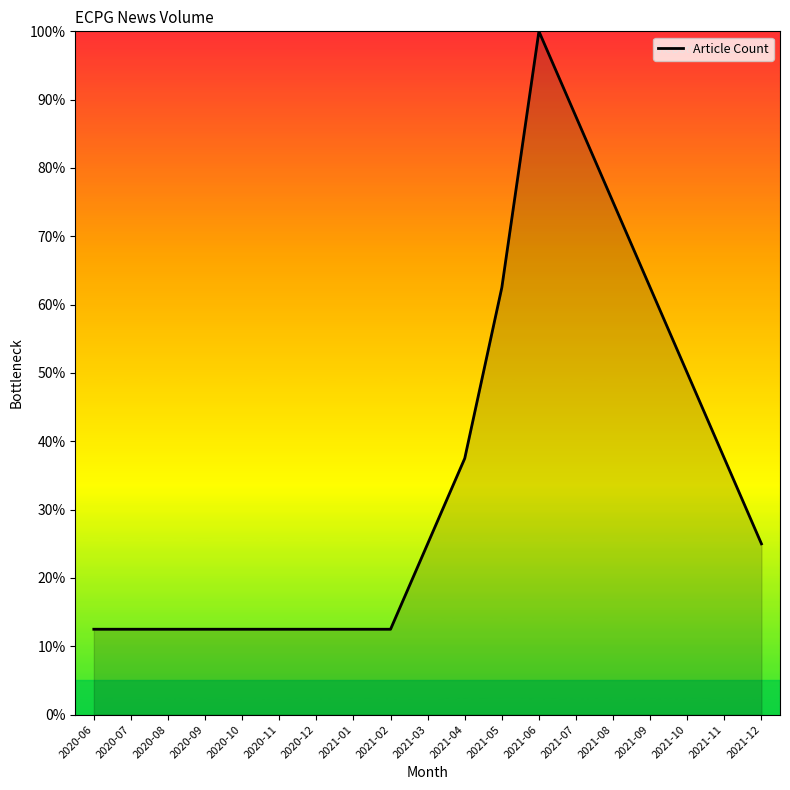

What is the ratio of the value at 2021-04 to the value at 2020-09?

3.0